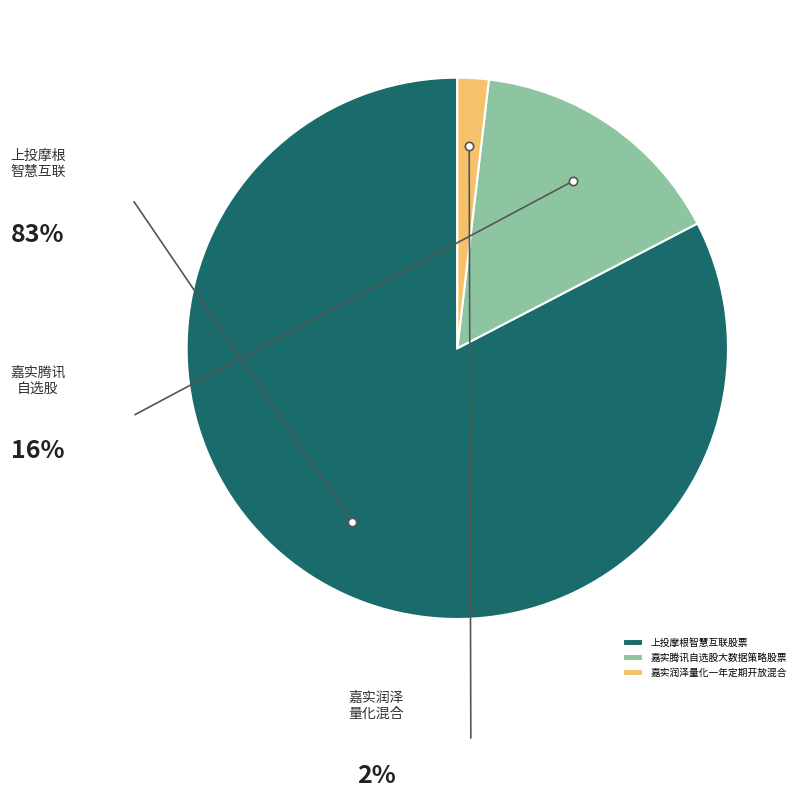

Which category accounts for the majority?

上投摩根智慧互联股票